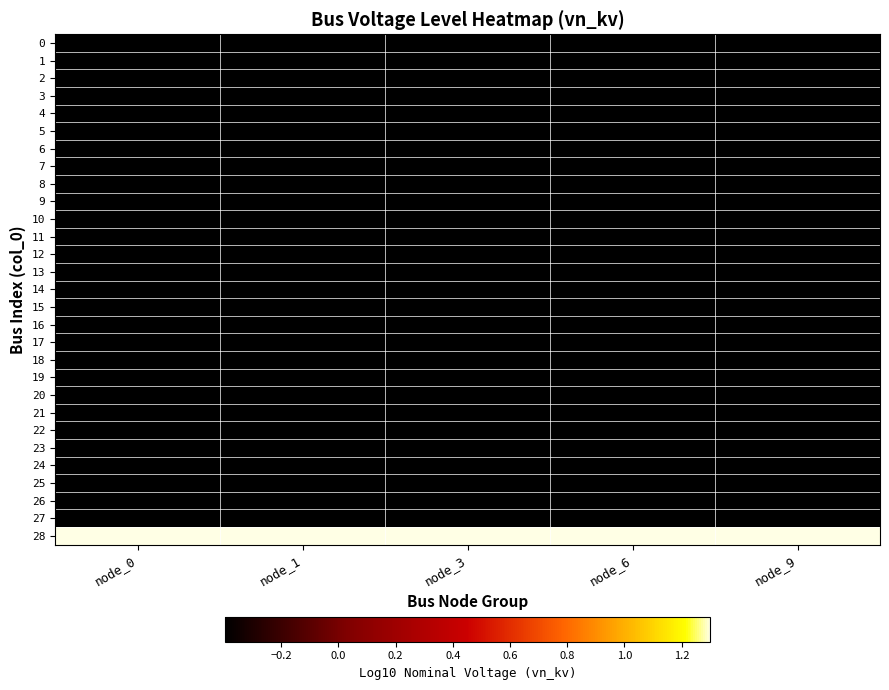

What is the total value across all series at node_0?

-9.8